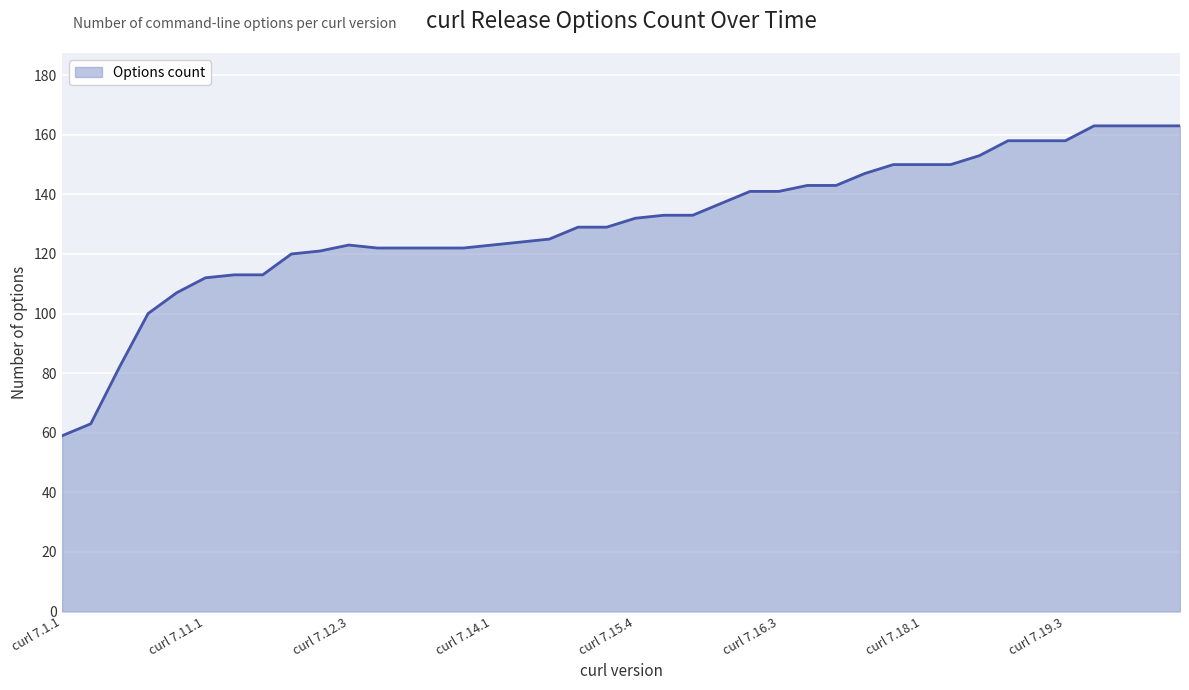

What is the maximum value shown in the chart?

163